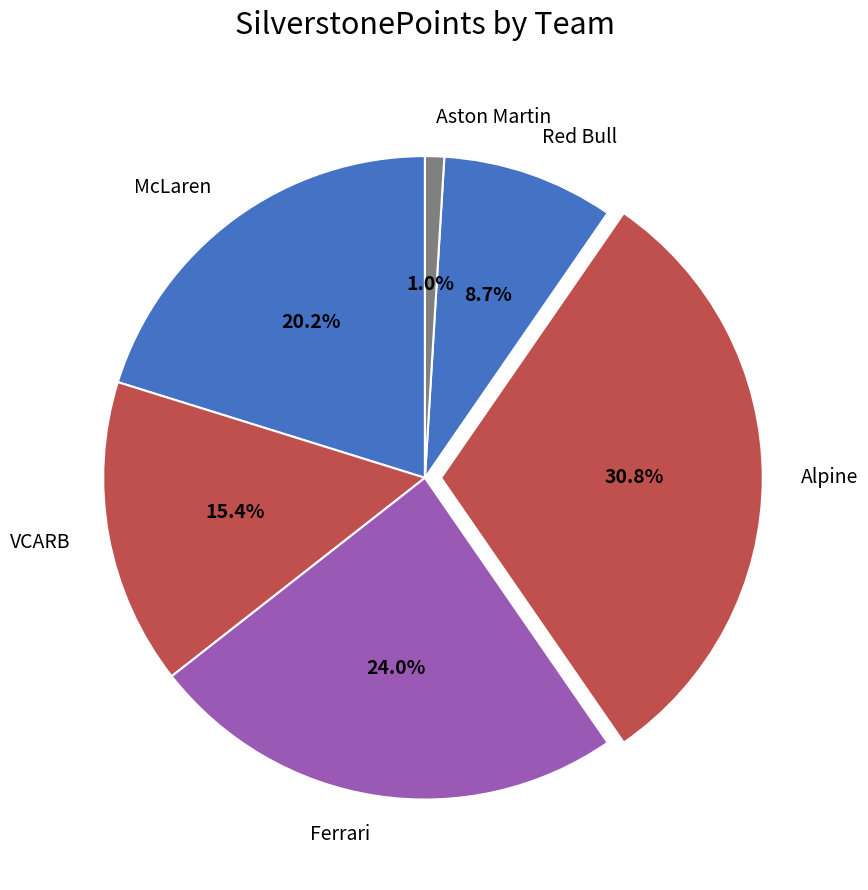

How many slices are in this pie chart?

6